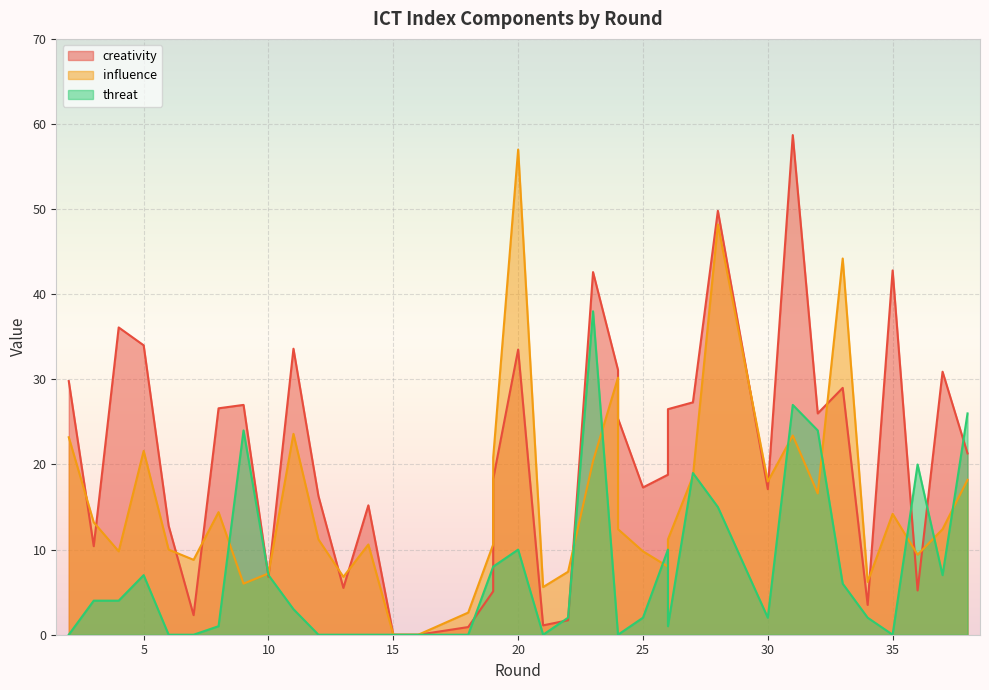

After their last crossing, which series has the higher values: influence or threat?

threat